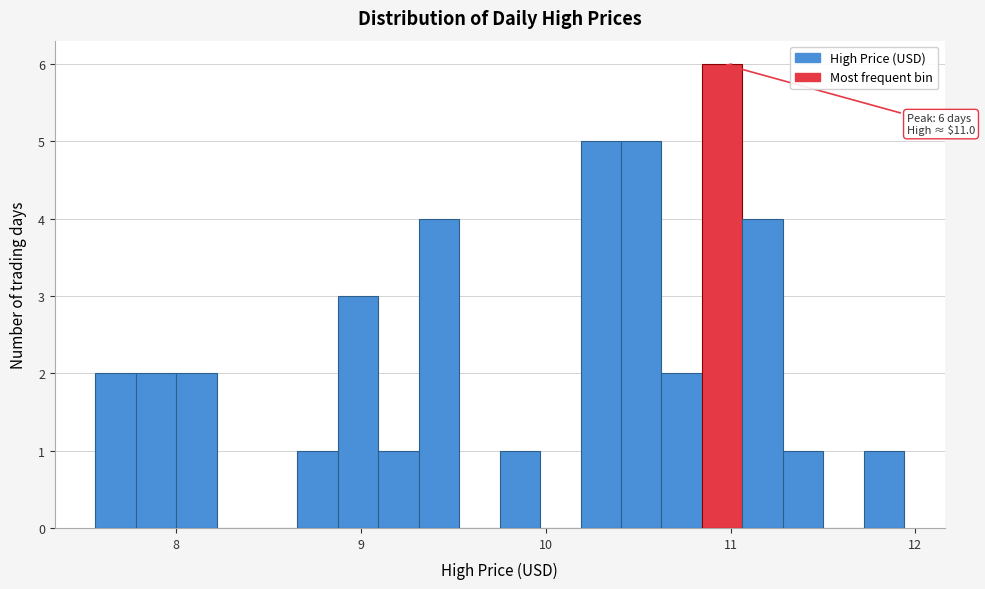

Around what value on the x-axis is the tallest bar? Give the approximate position of its centre, as read against the axis.

11.0